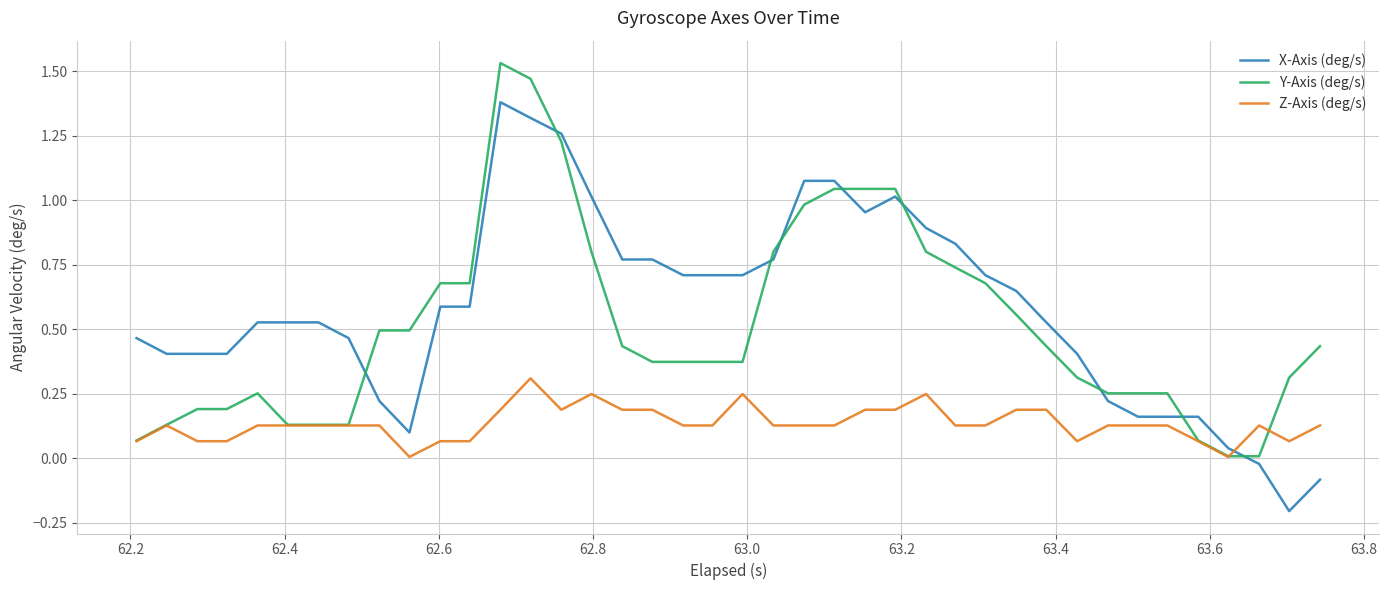

True or false: Z-Axis (deg/s) and X-Axis (deg/s) cross at least once.

True